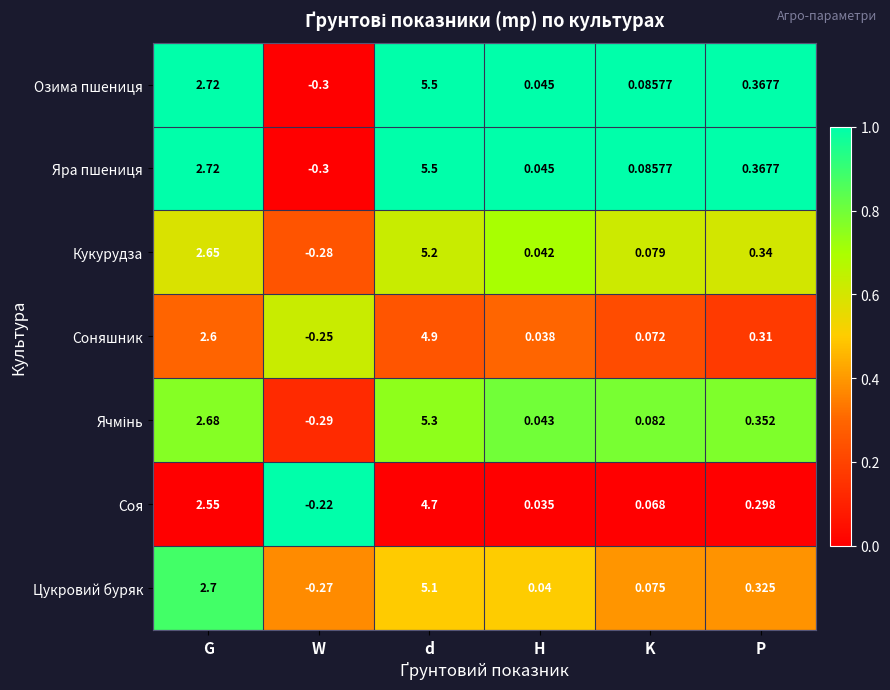

At which label does Соя first exceed 0?

G